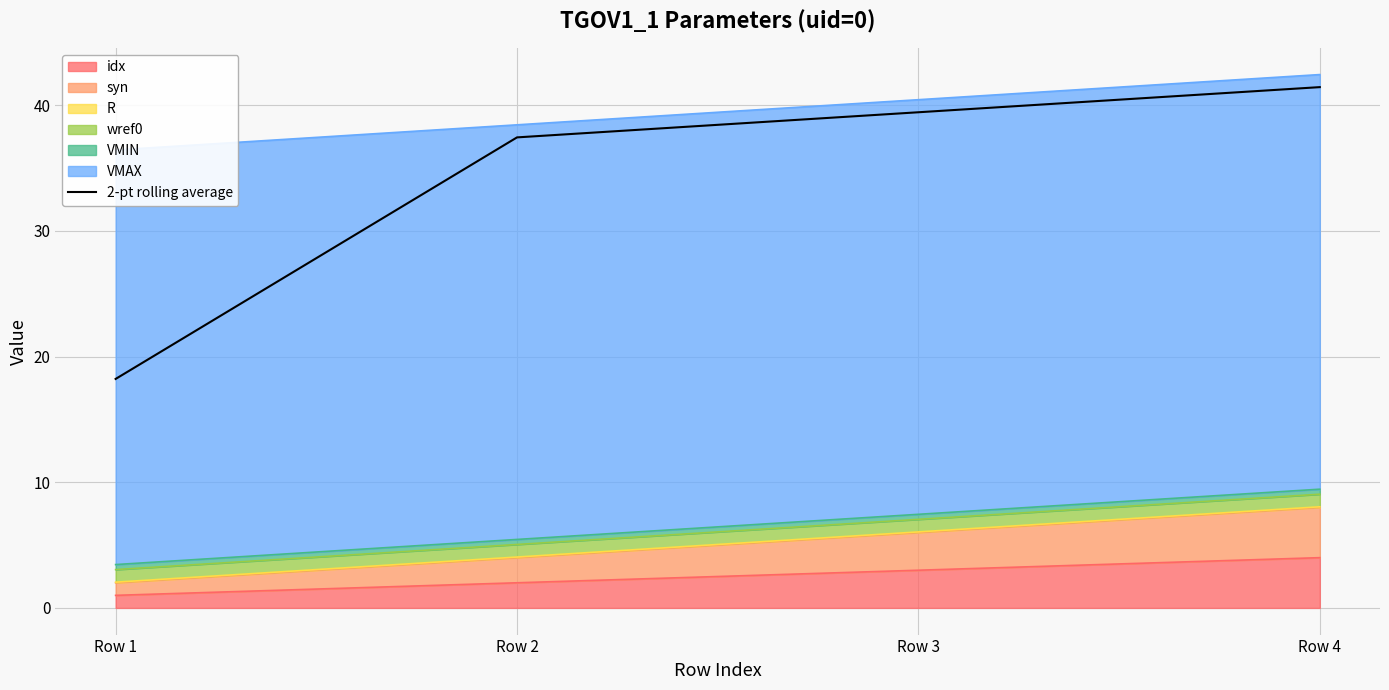

At which label does the data first exceed 39?

Row 3